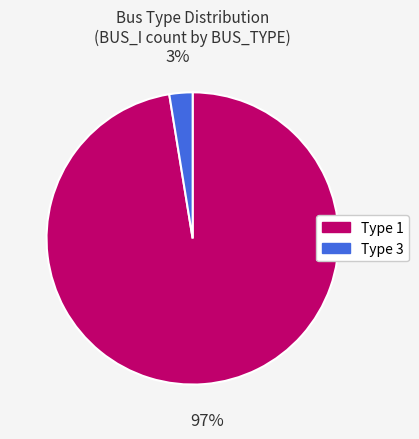

How many slices are in this pie chart?

2